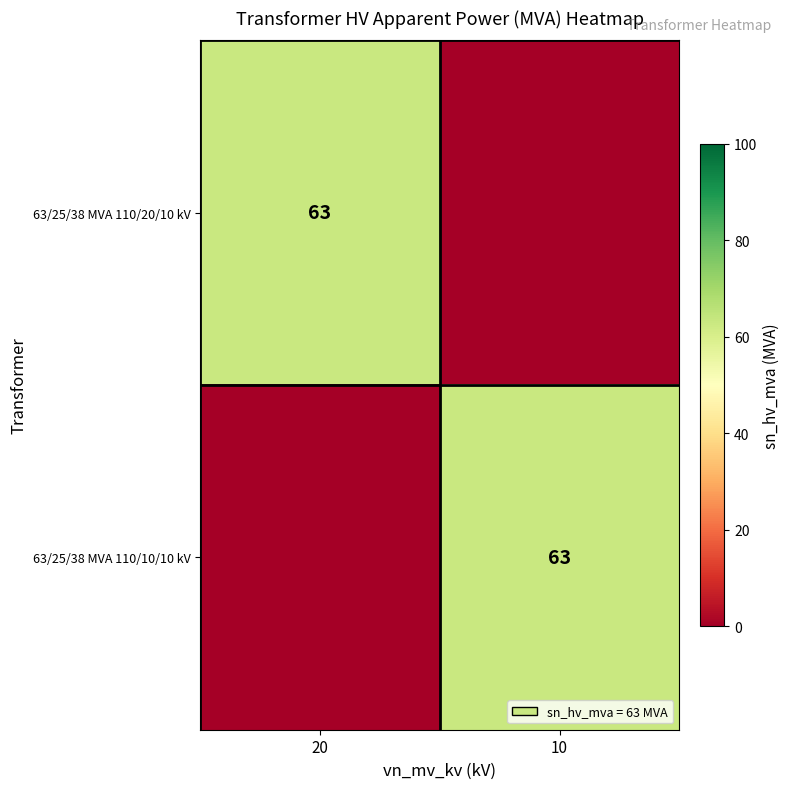

How many distinct data groups are displayed?

2